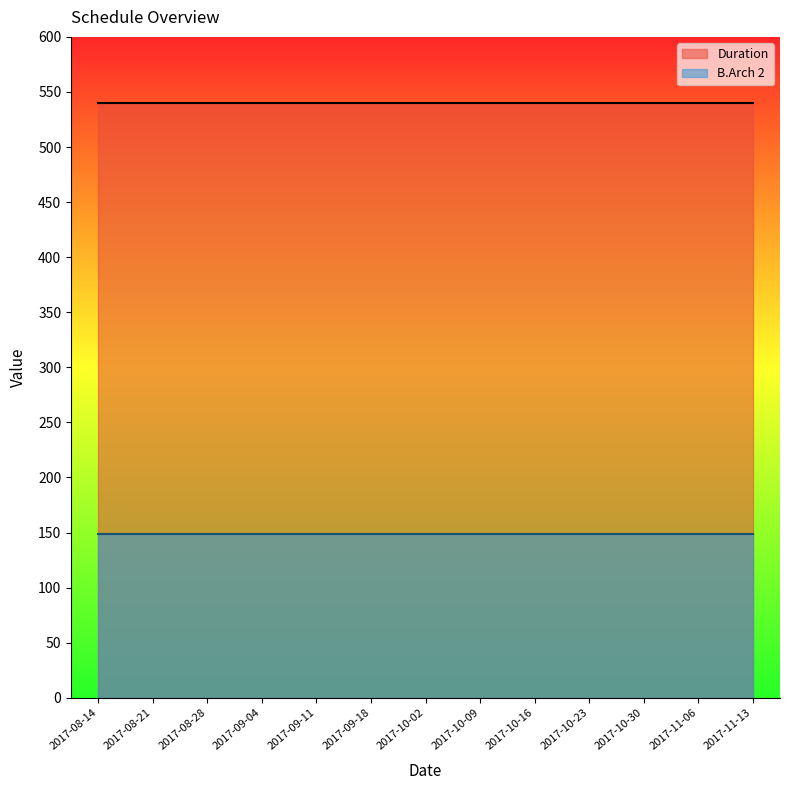

What is the smallest value displayed?

149